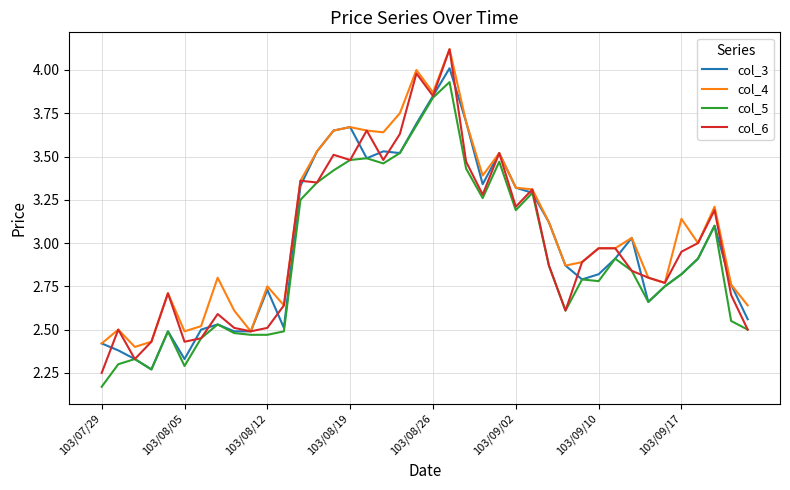

What is the difference between the maximum and minimum values in the col_4 series?

1.7